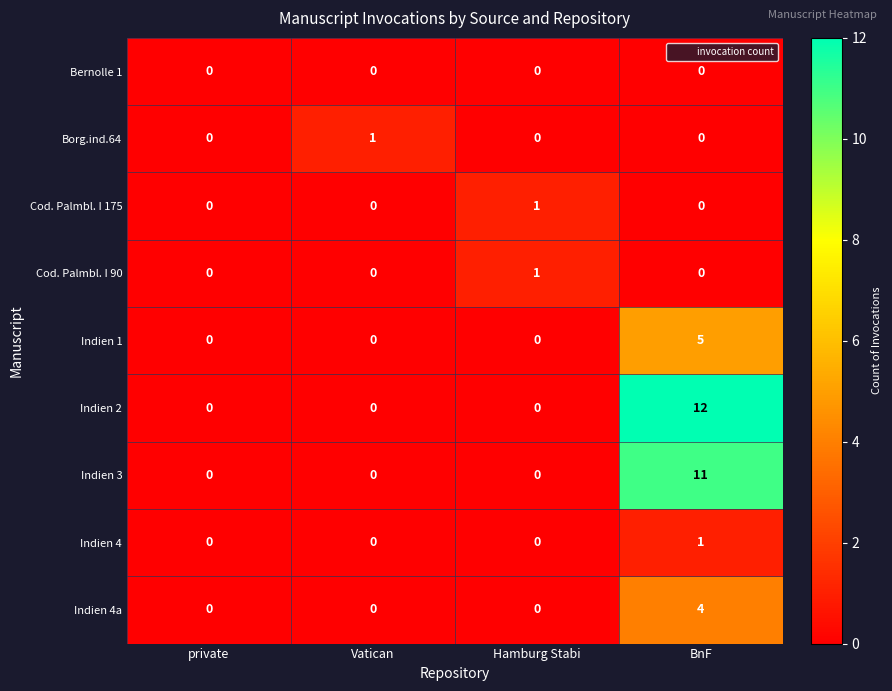

What is the average value of the Indien 2 series?

3